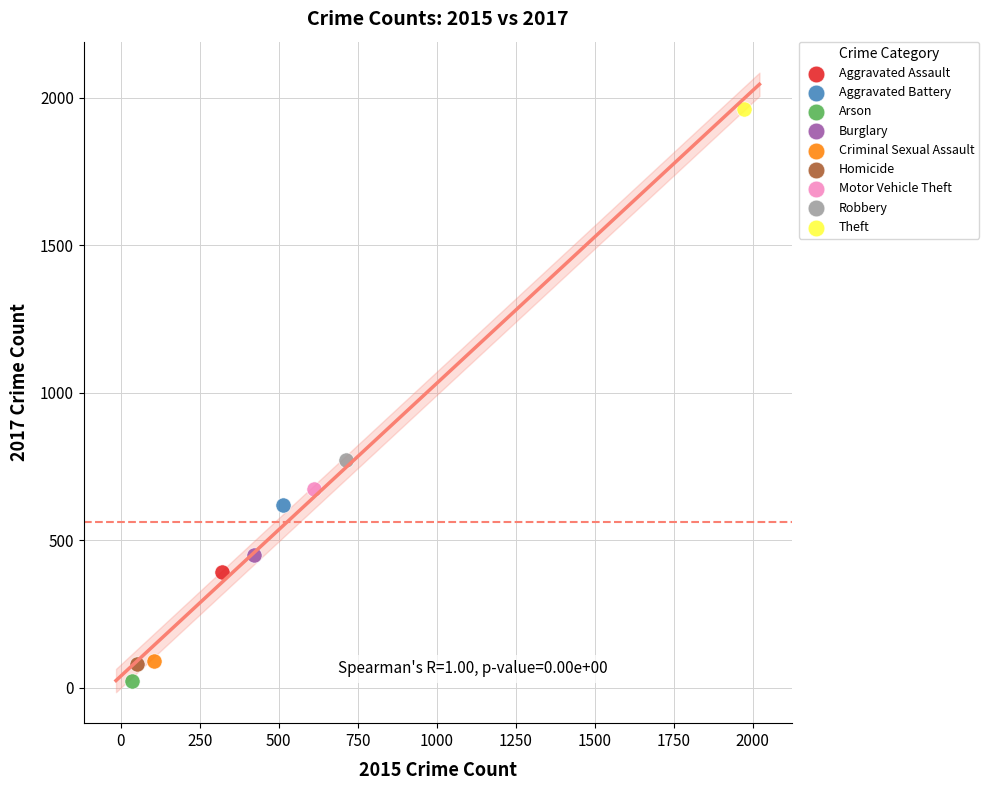

Which series reaches the minimum Y coordinate?

Arson